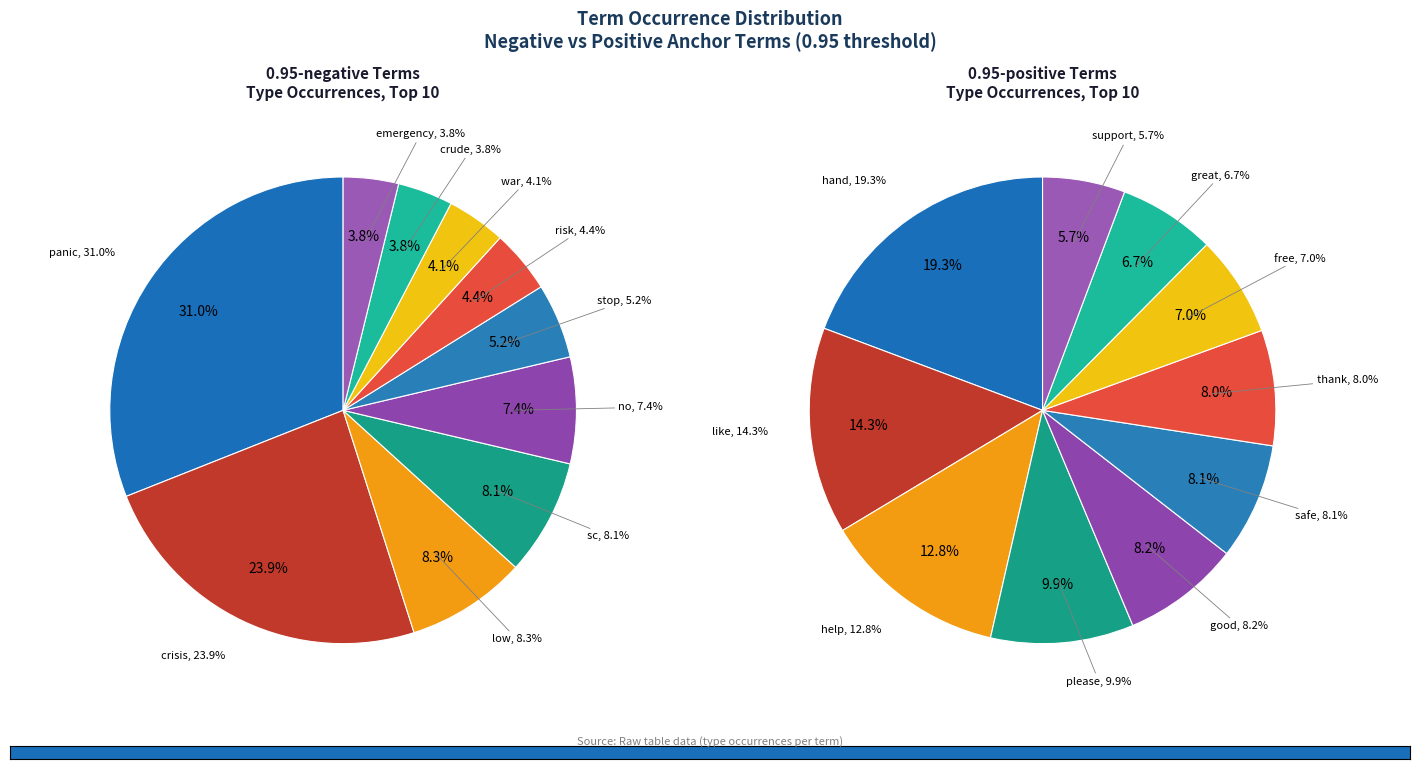

What percentage is the 7 slice, to the nearest percent?

4%